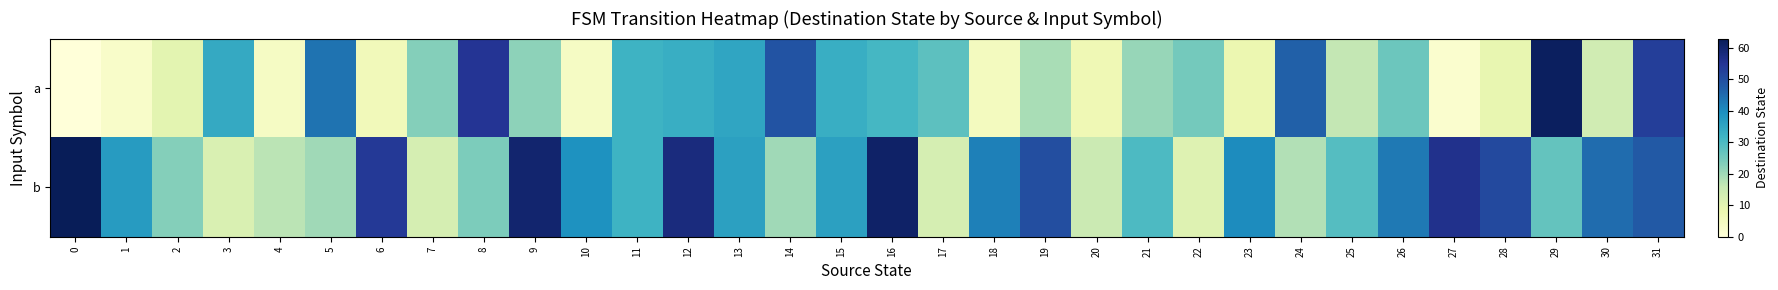

What is the maximum value shown in the chart?

63